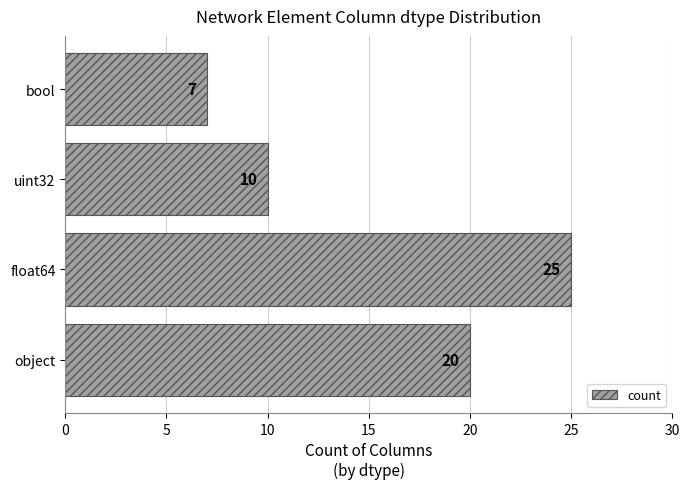

True or false: the data shows 7 at bool.

True